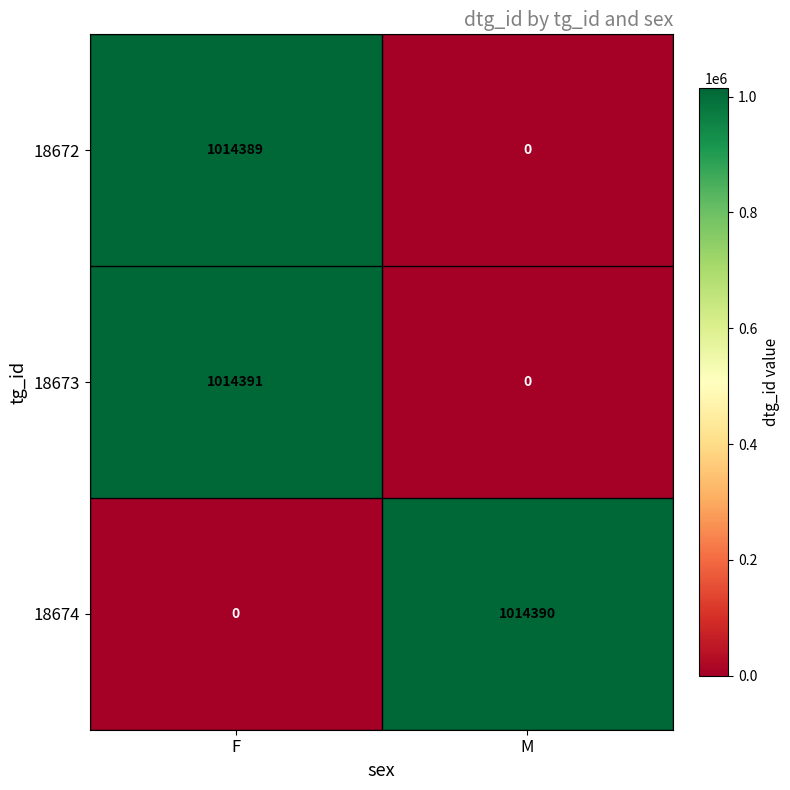

What is the sum of all 18673 values?

1014391